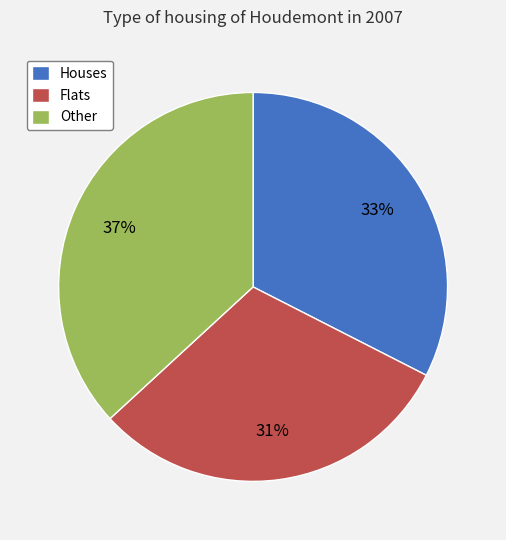

To the nearest percent, what portion does Other represent?

37%